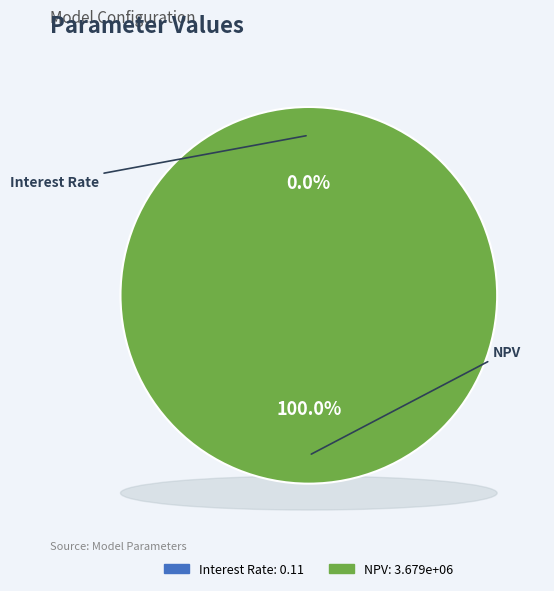

Rank the categories by value from highest to lowest.

NPV, Interest Rate